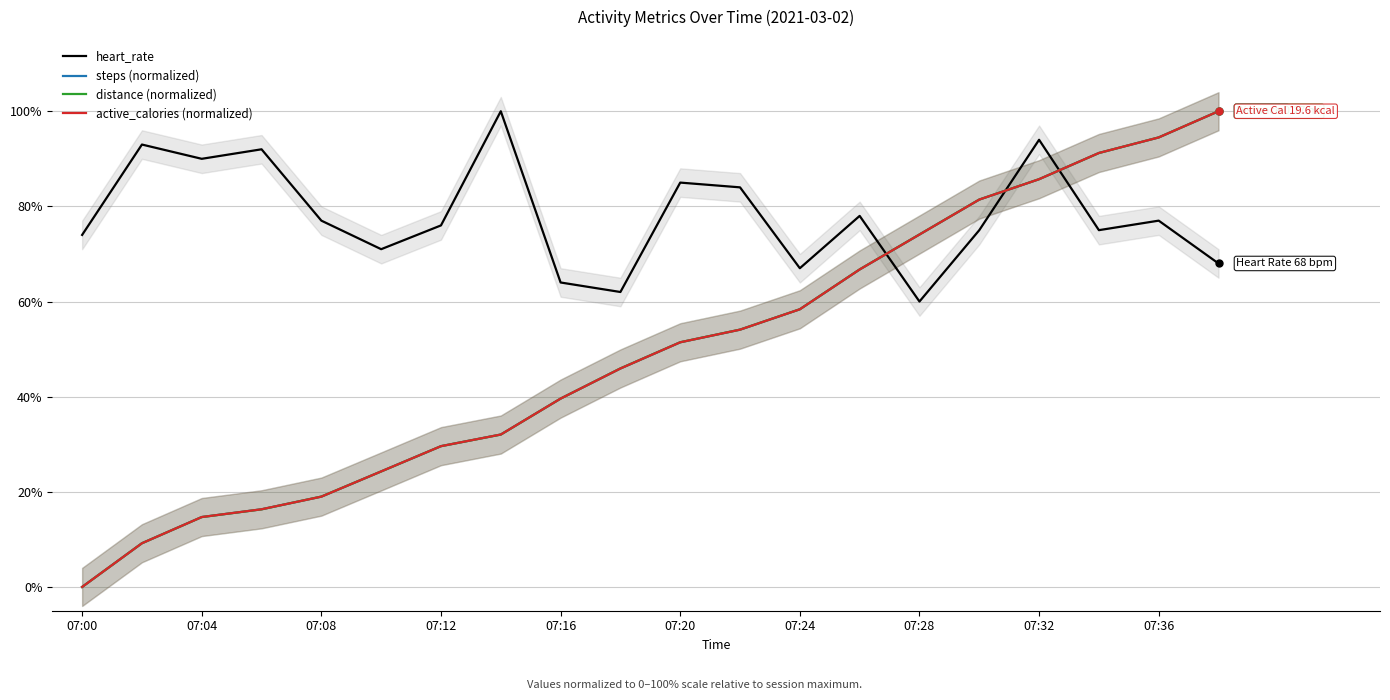

How many data points does each series have?

20